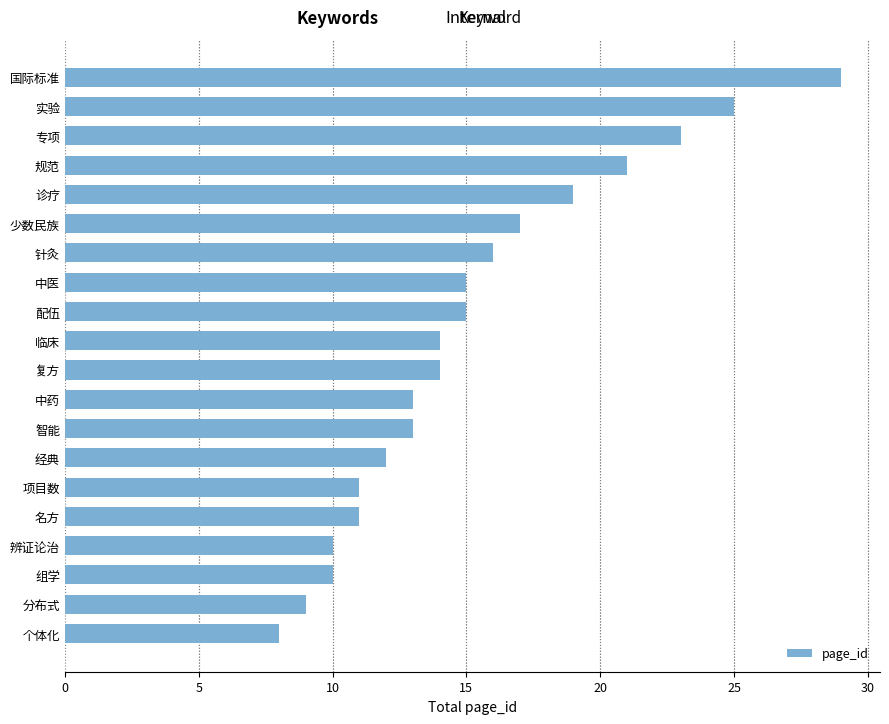

Are the bars grouped side by side (vs. stacked)?

No